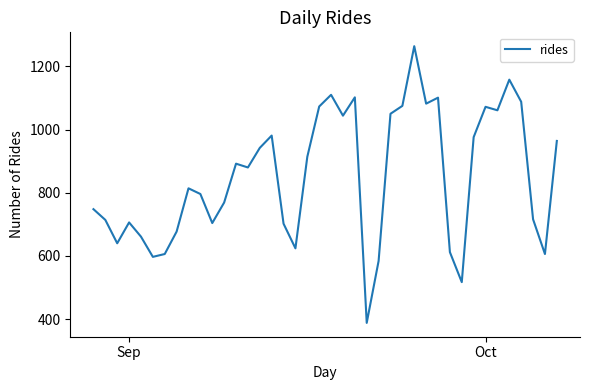

What is the smallest value displayed?

388